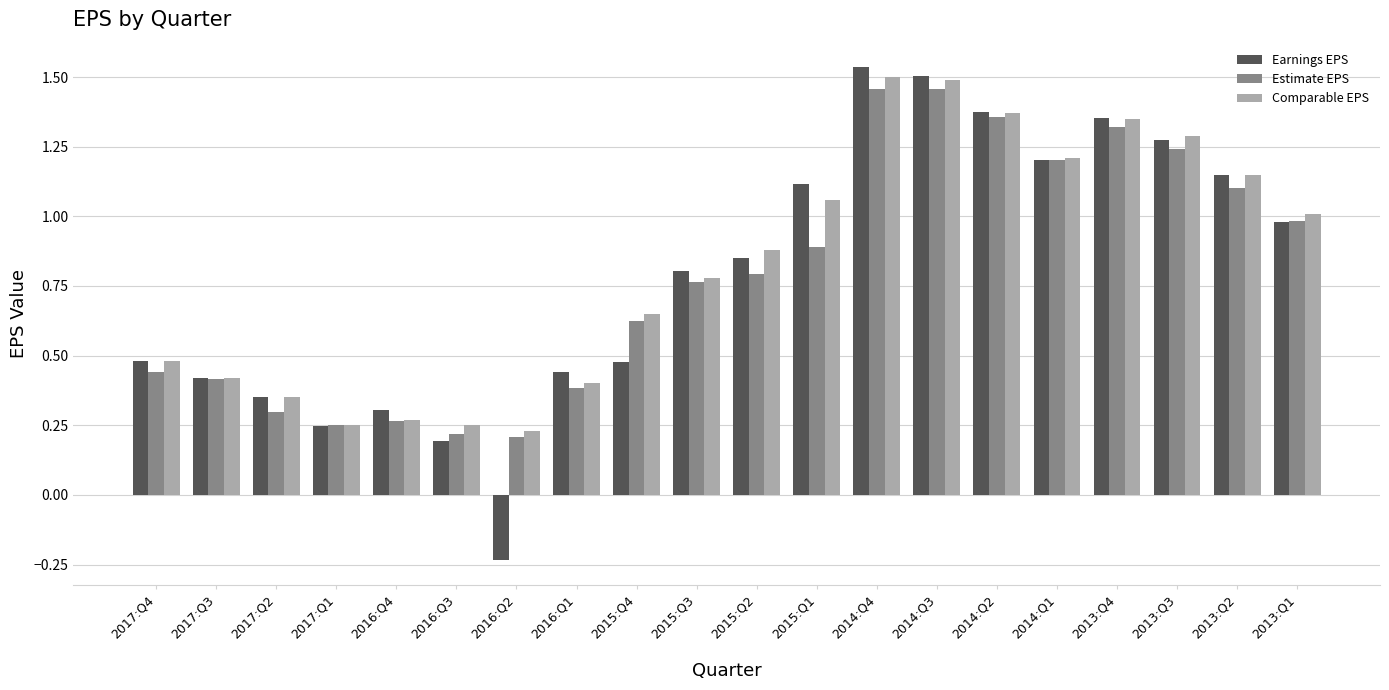

At which label is Earnings EPS closest to 0?

2016:Q3